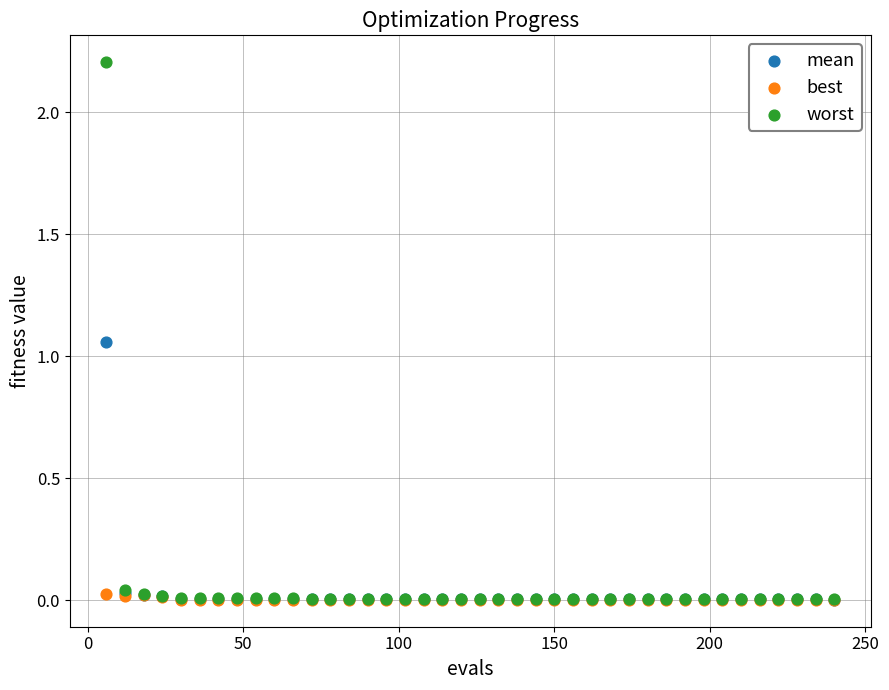

What are all the series names shown in the legend?

mean, best, worst